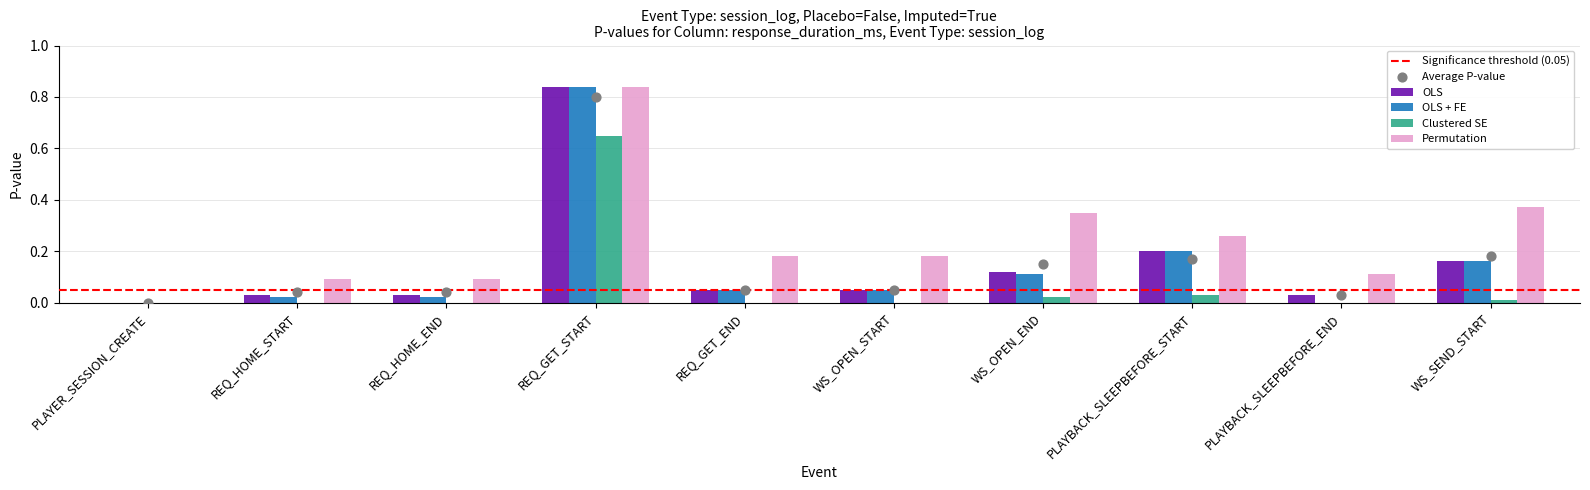

Which series has the largest total across all categories?

Permutation